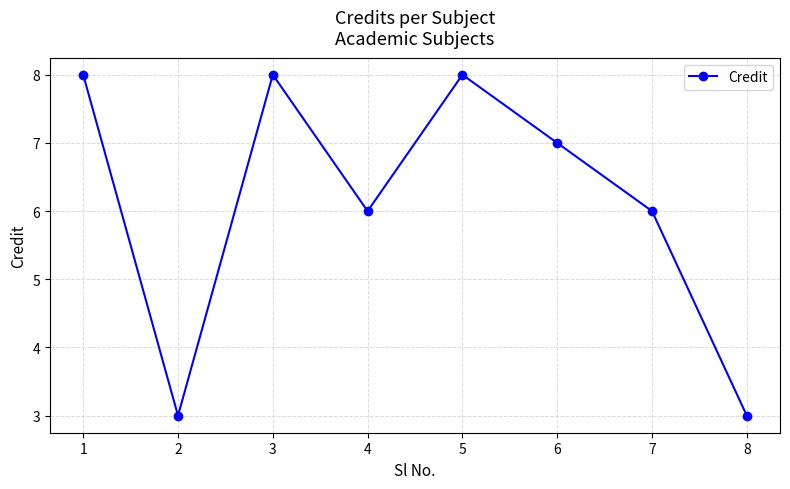

What is the change in value from 2 to 5?

+5